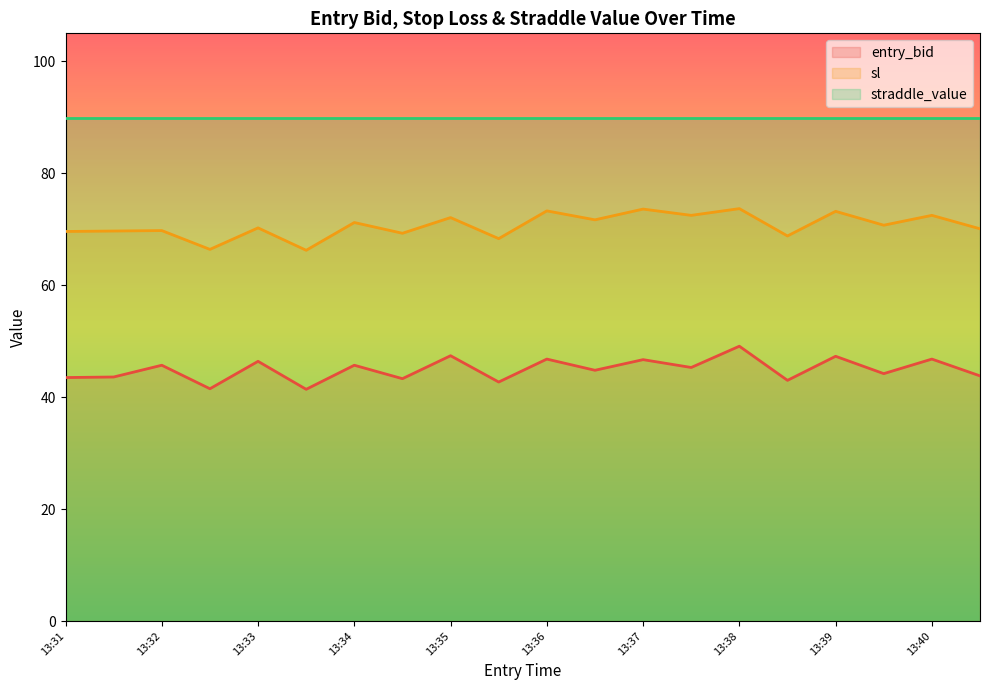

True or false: entry_bid and sl cross at least once.

False